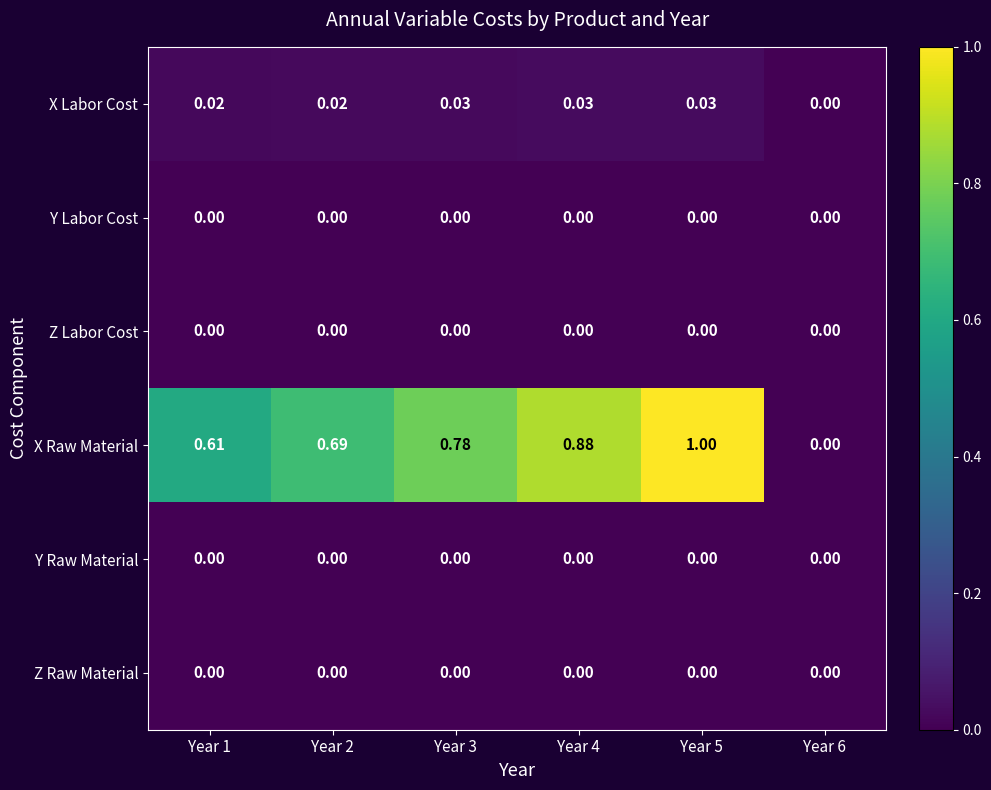

Which series has the largest range (max minus min)?

X Raw Material